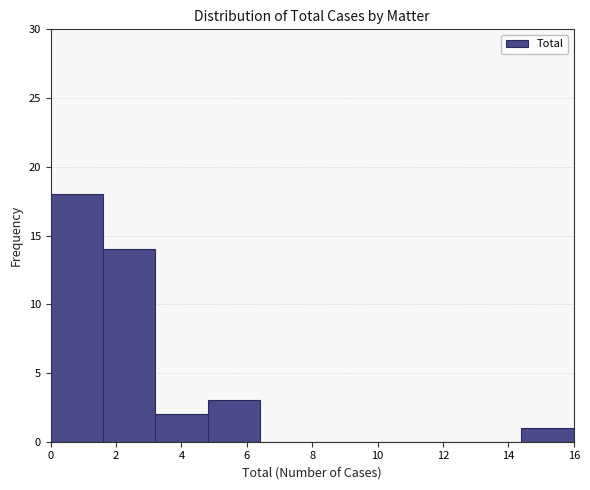

Over which range of the x-axis is the bar tallest?

0.0 to 1.6